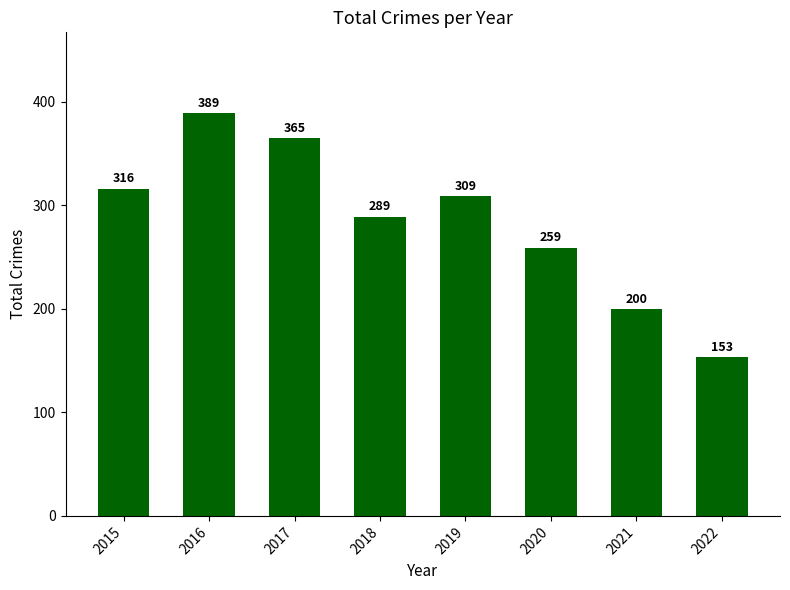

Where does the data first go above 309?

2015